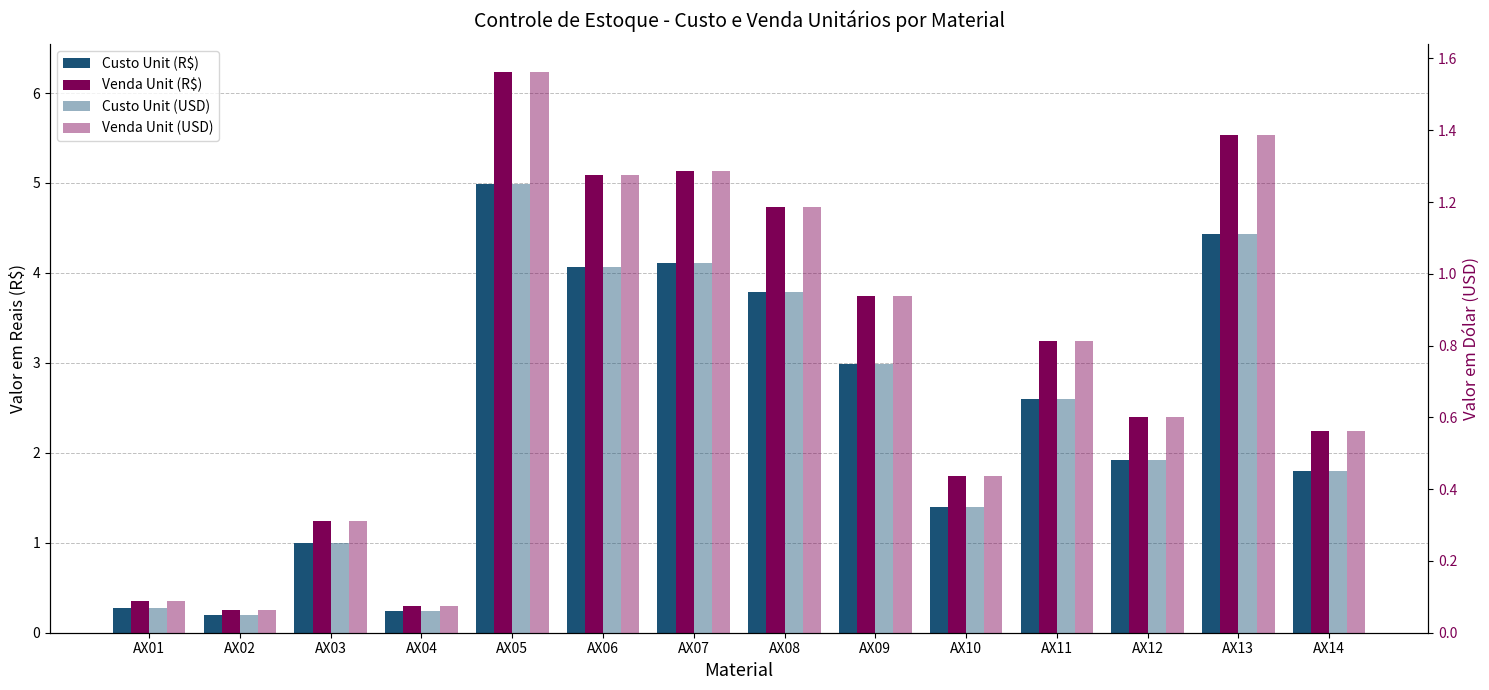

At AX12, list the series in order from largest to smallest.

Venda Unit (R$), Custo Unit (R$), Venda Unit (USD), Custo Unit (USD)